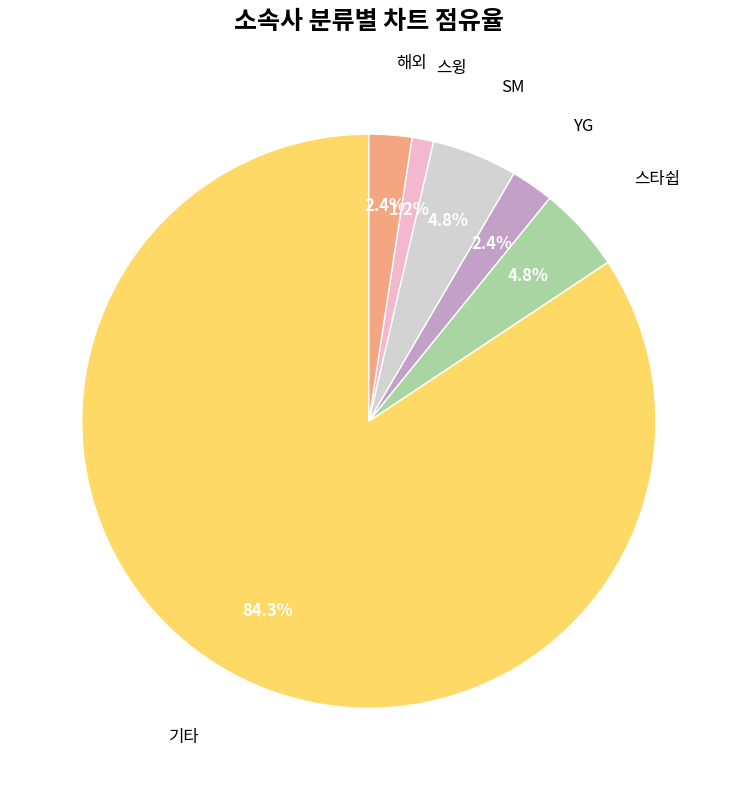

What percentage is the 스윙 slice, to the nearest percent?

1%